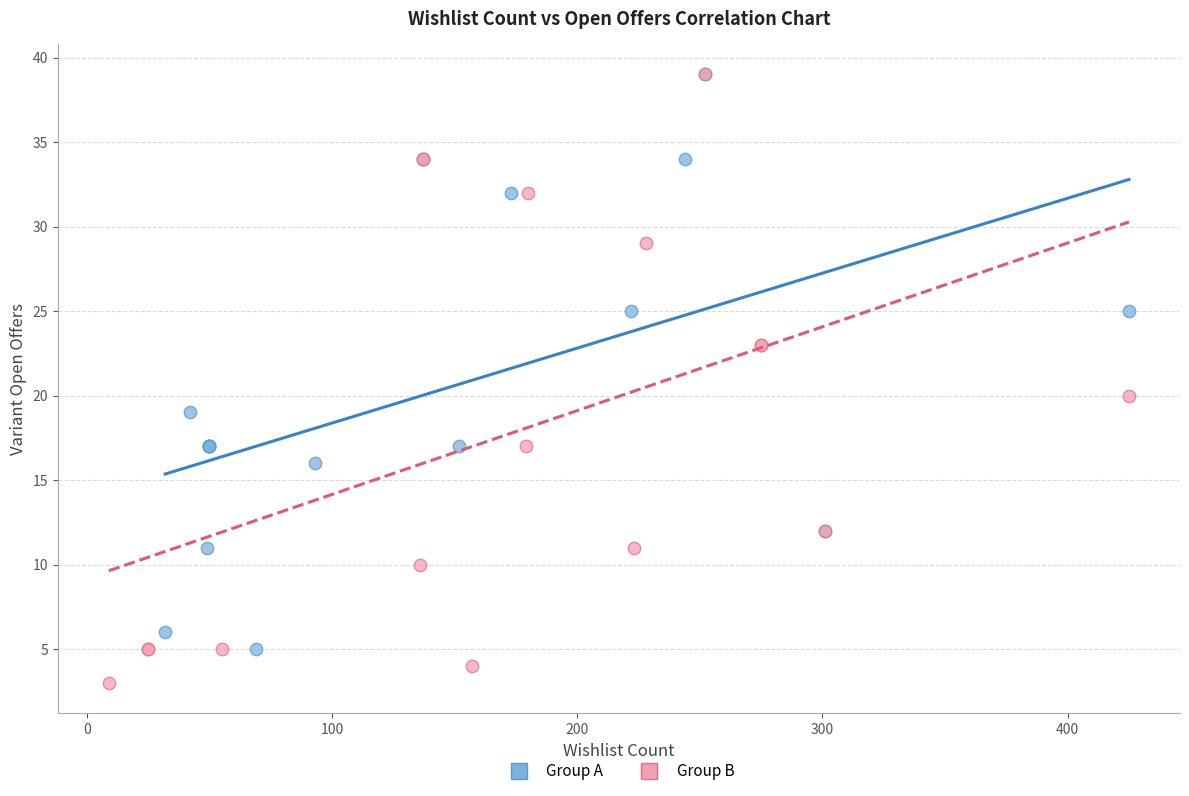

Which series has the widest spread of Y values?

Group B